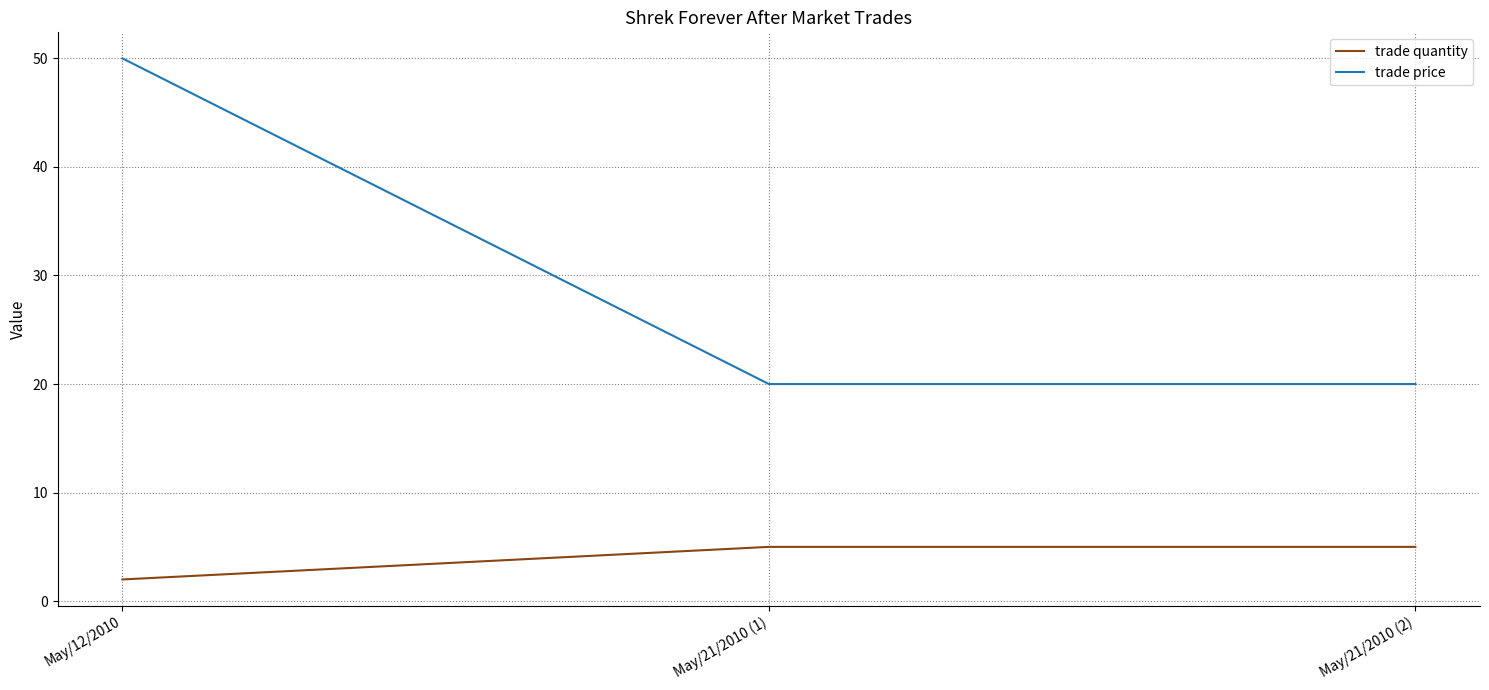

Which label corresponds to the largest value in the chart?

May/12/2010